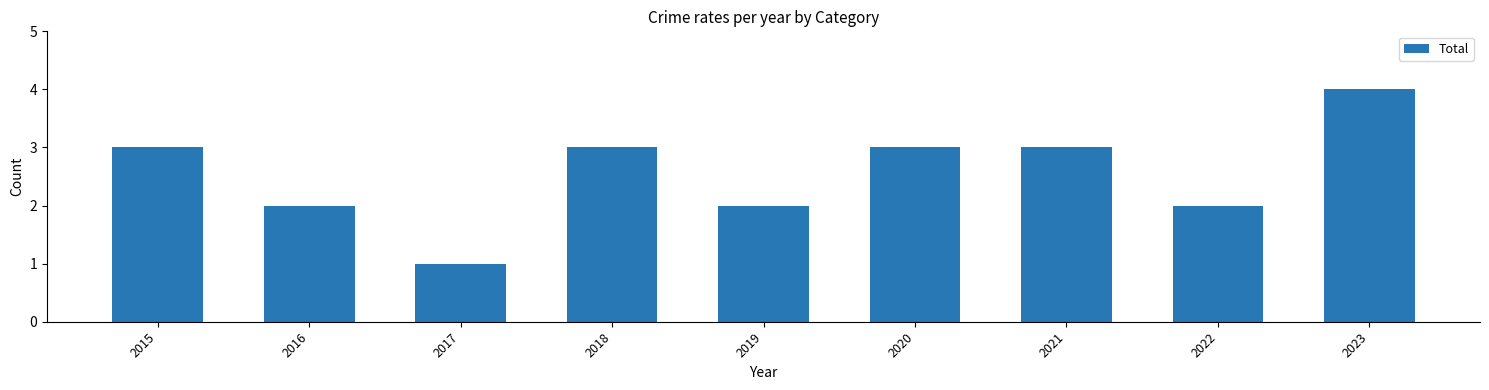

What value does the data have at 2018?

3